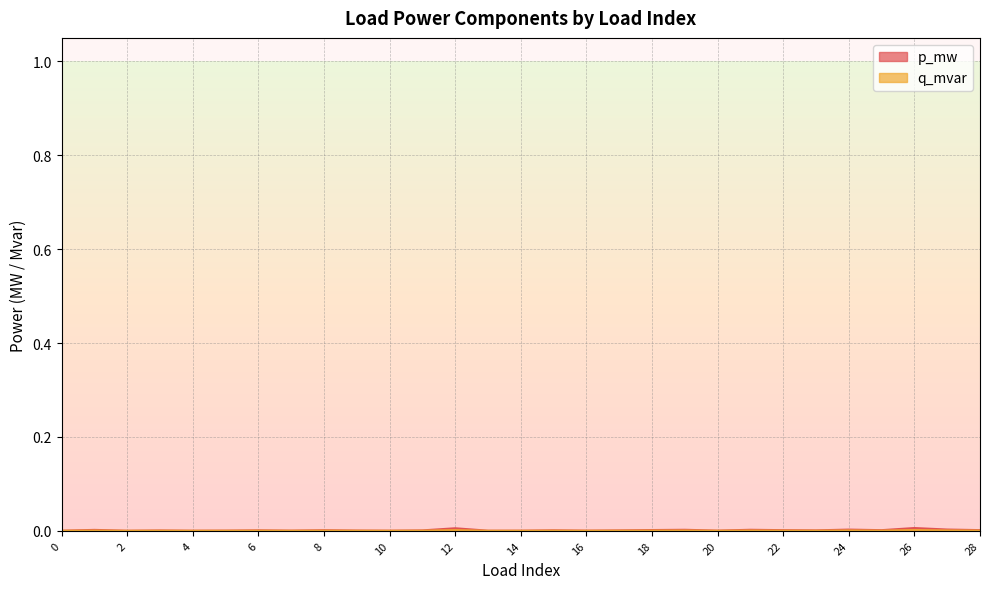

Which series has the largest total across all categories?

p_mw